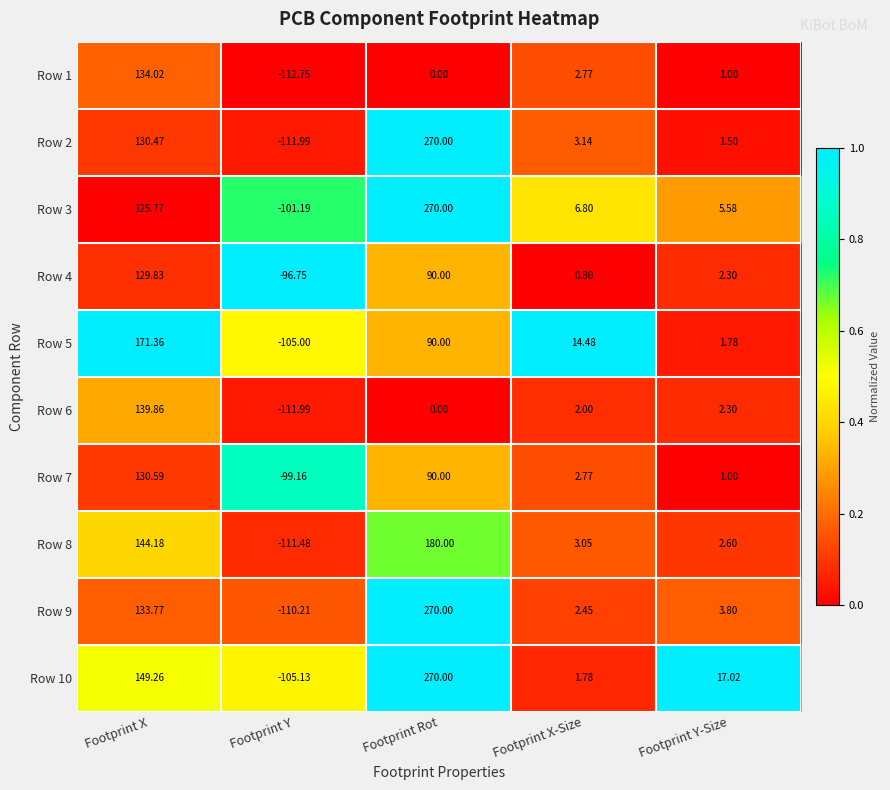

Which category has the highest value across all series?

Footprint Rot